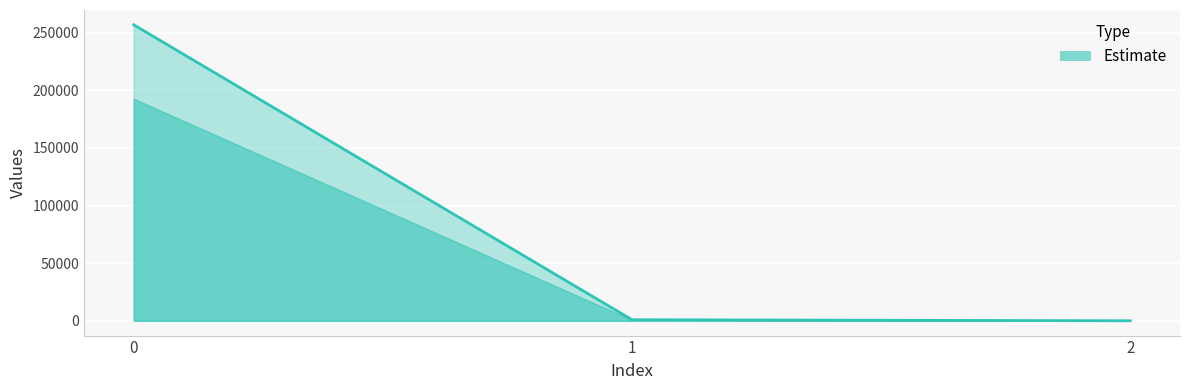

What is the sum of all values?

257739.2